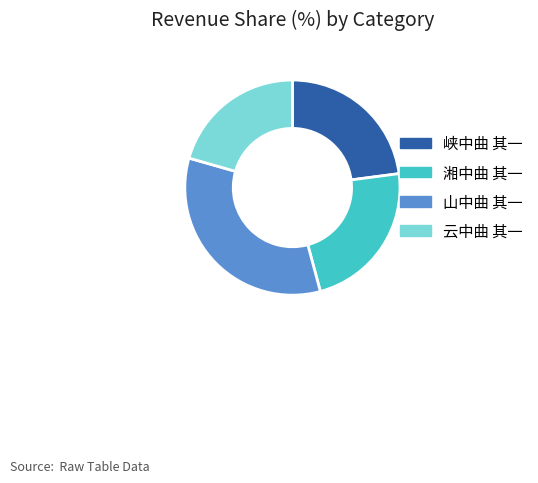

Is it true that 云中曲 其一 is 9% of the pie?

False